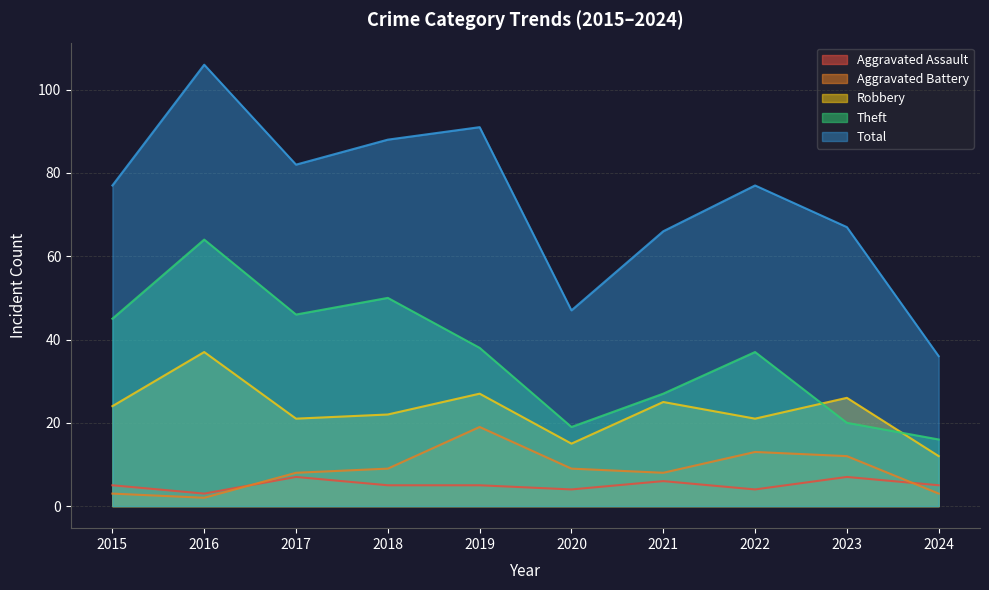

At which category is the sum across all series the highest?

2016